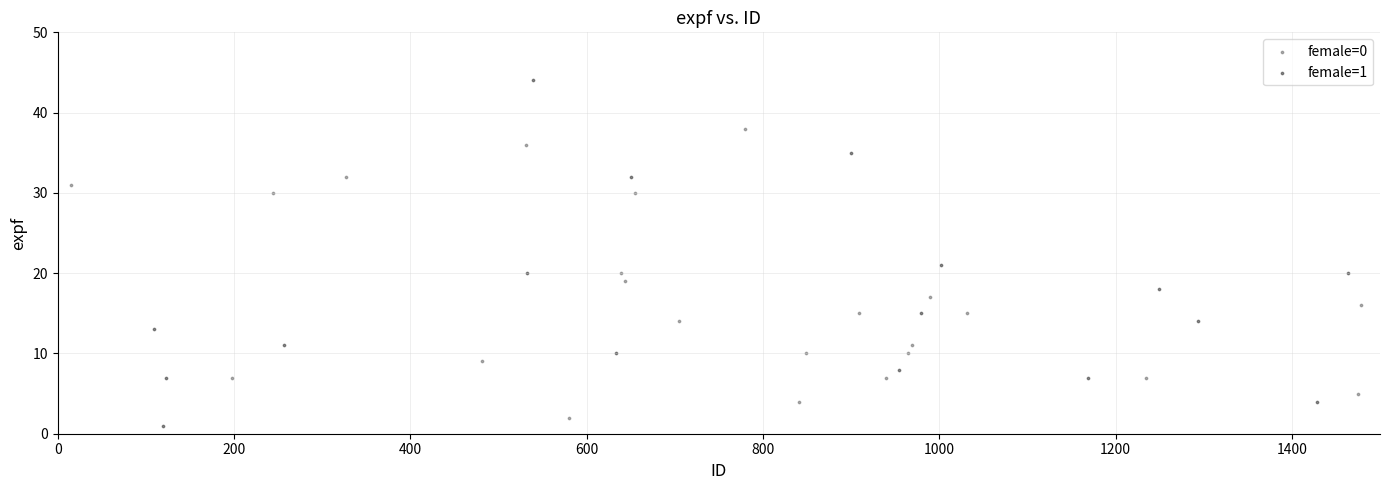

Which series reaches the minimum Y coordinate?

female=1